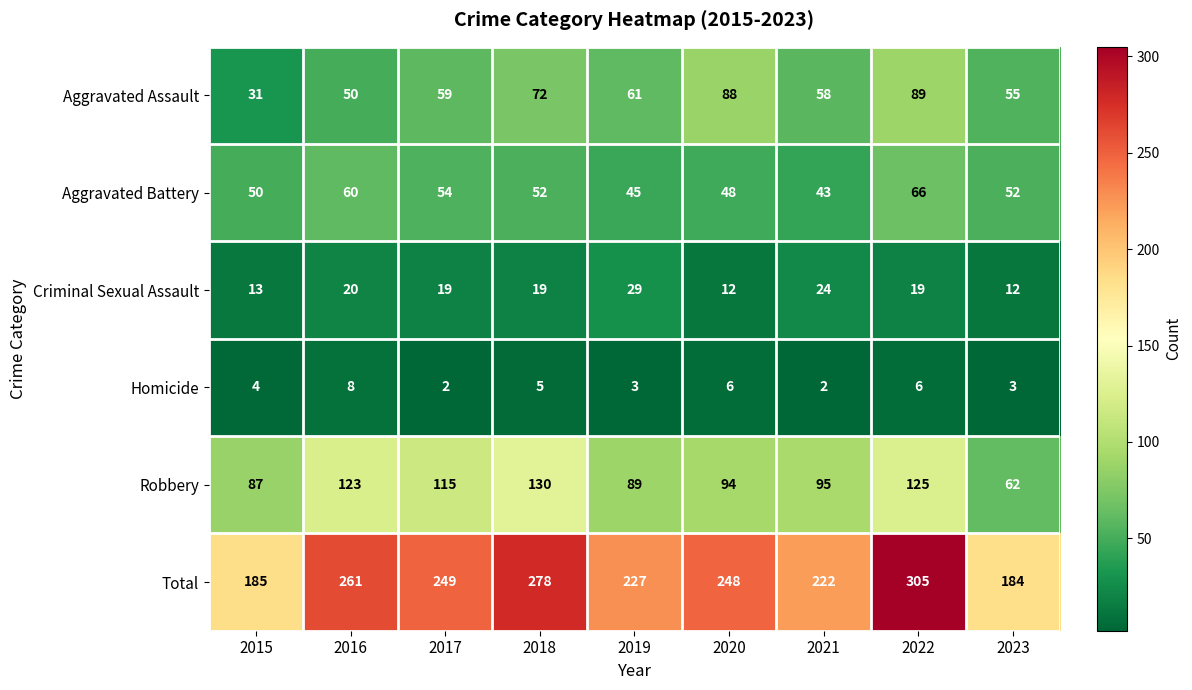

At which category is the sum across all series the highest?

2022